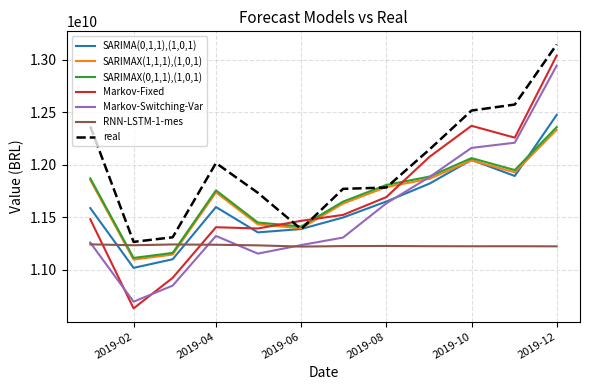

Which series has the widest spread of values?

Markov-Fixed